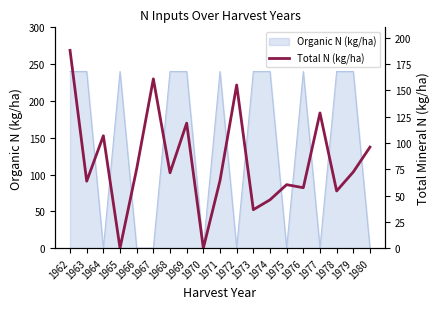

What is the difference between the maximum and minimum values?

188.1